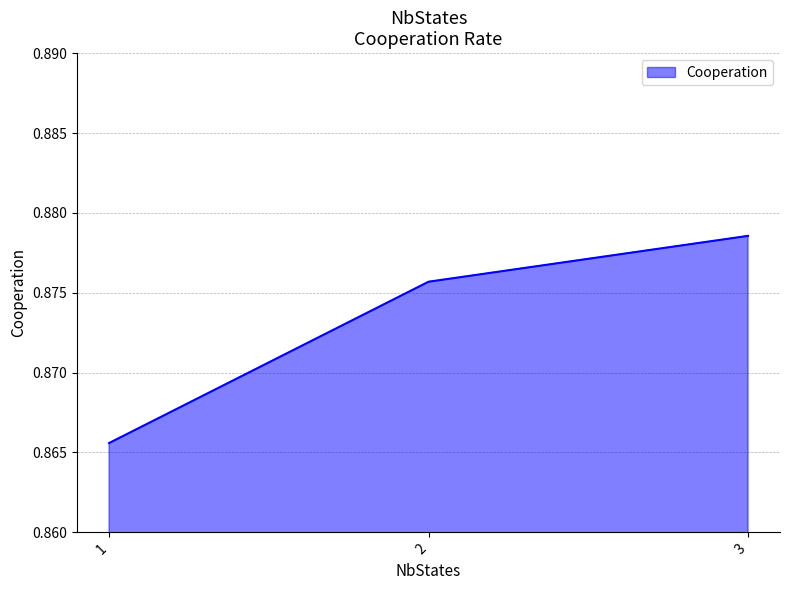

Rank the categories by value from highest to lowest.

3, 2, 1